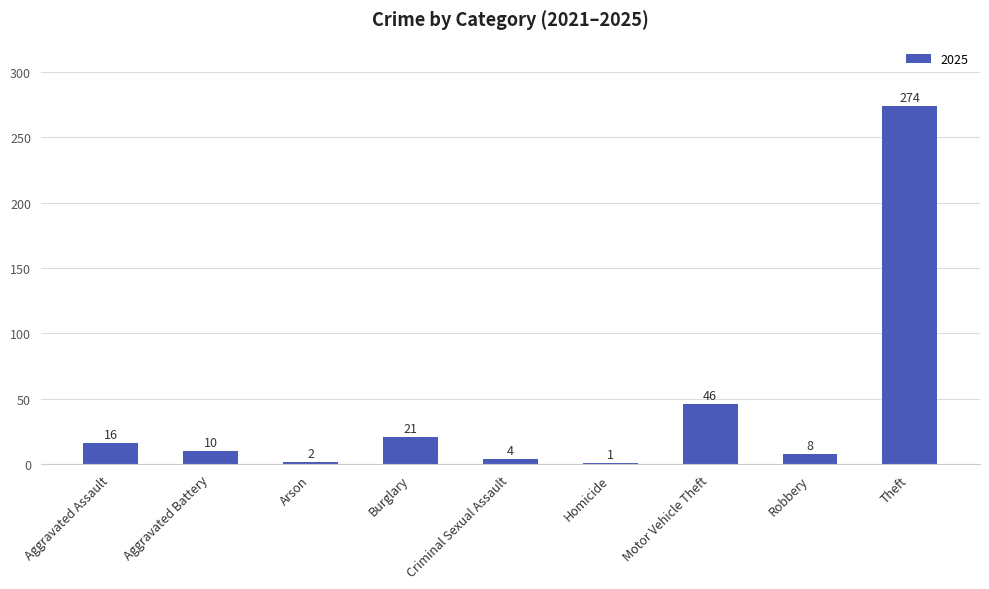

Reading right to left, extract all data points from this chart.

Theft=274	Robbery=8	Motor Vehicle Theft=46	Homicide=1	Criminal Sexual Assault=4	Burglary=21	Arson=2	Aggravated Battery=10	Aggravated Assault=16